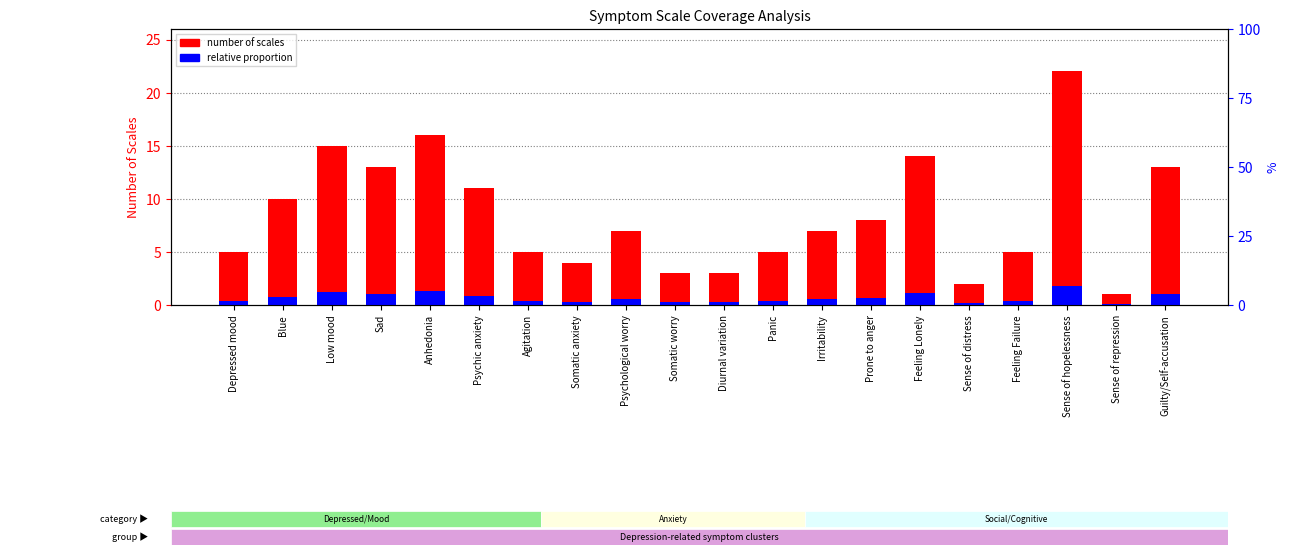

Rank the series at Sad from lowest to highest value.

relative proportion, number of scales